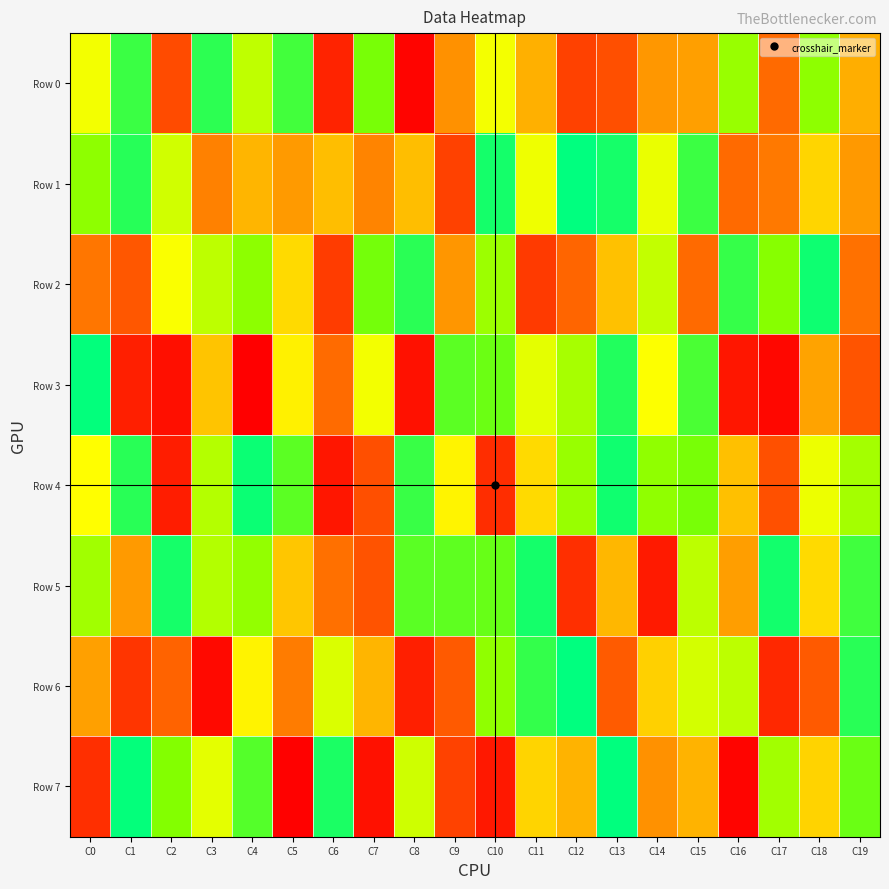

What is the minimum value shown in the chart?

3854